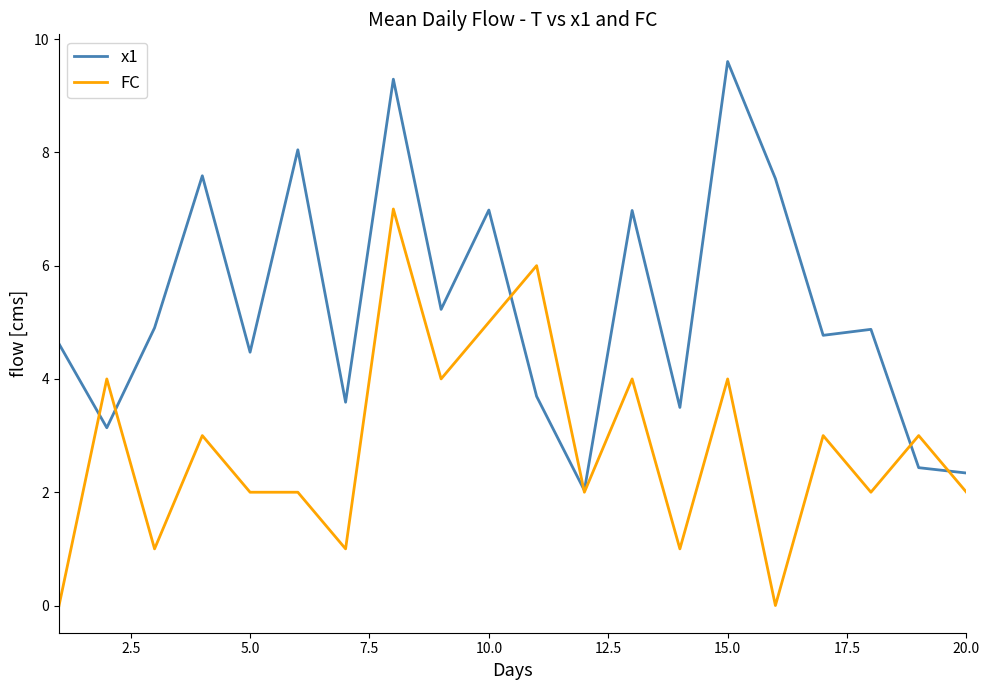

In x1, how many points are higher than both neighbors (excluding endpoints)?

7